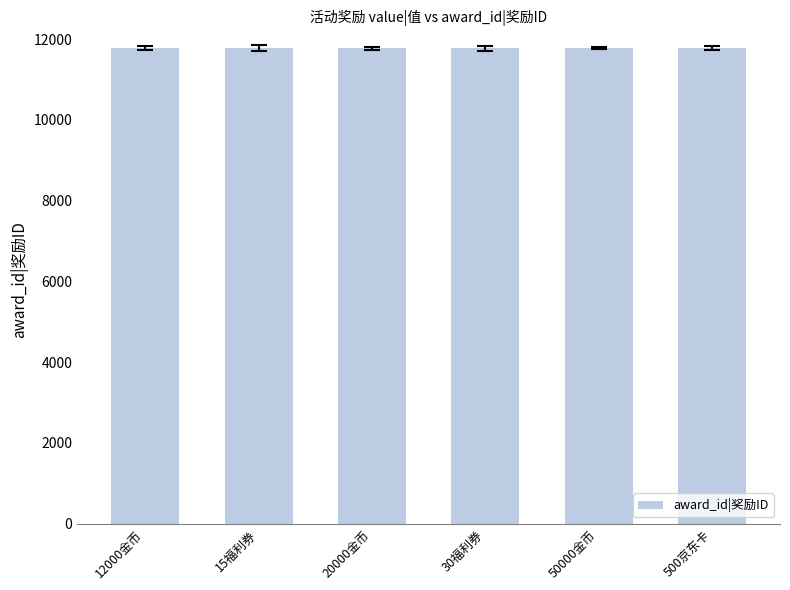

What is the average value?

11776